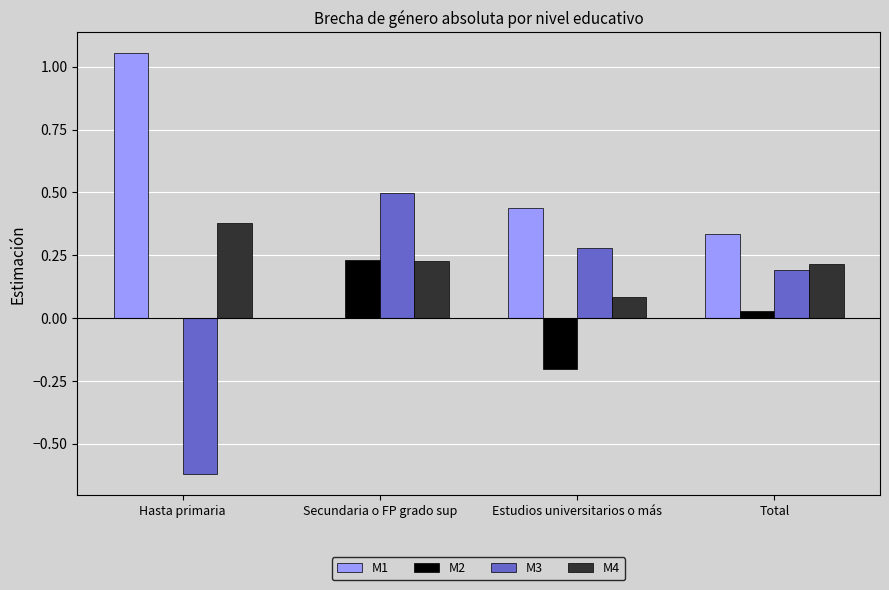

What is the sum of the M3 values at Hasta primaria and Estudios universitarios o más?

-0.3